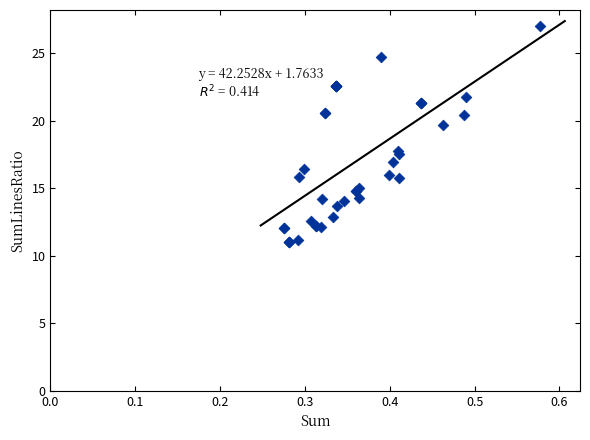

What Y value in the scatter plot is closest to 19?

19.7